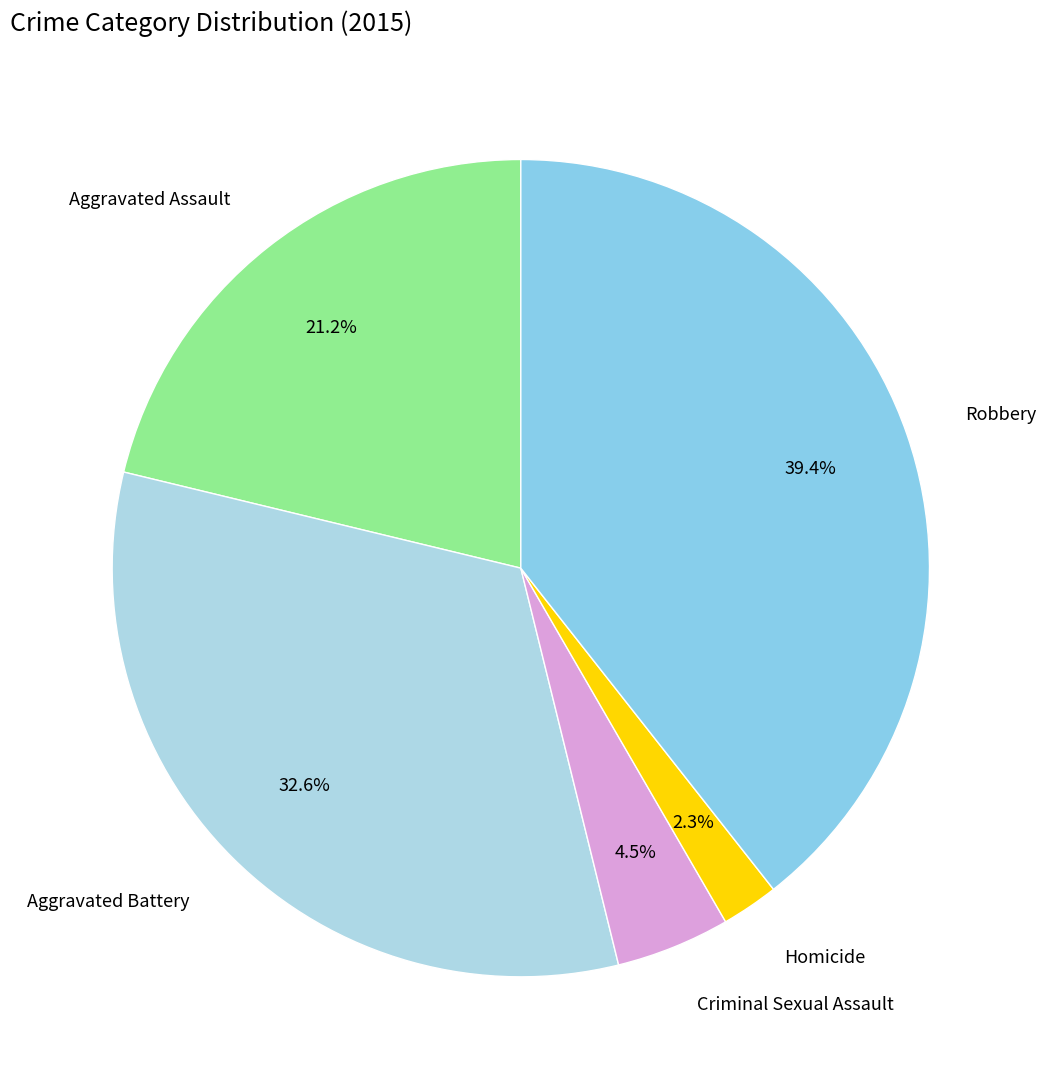

Is there any slice that represents more than half of the pie?

No